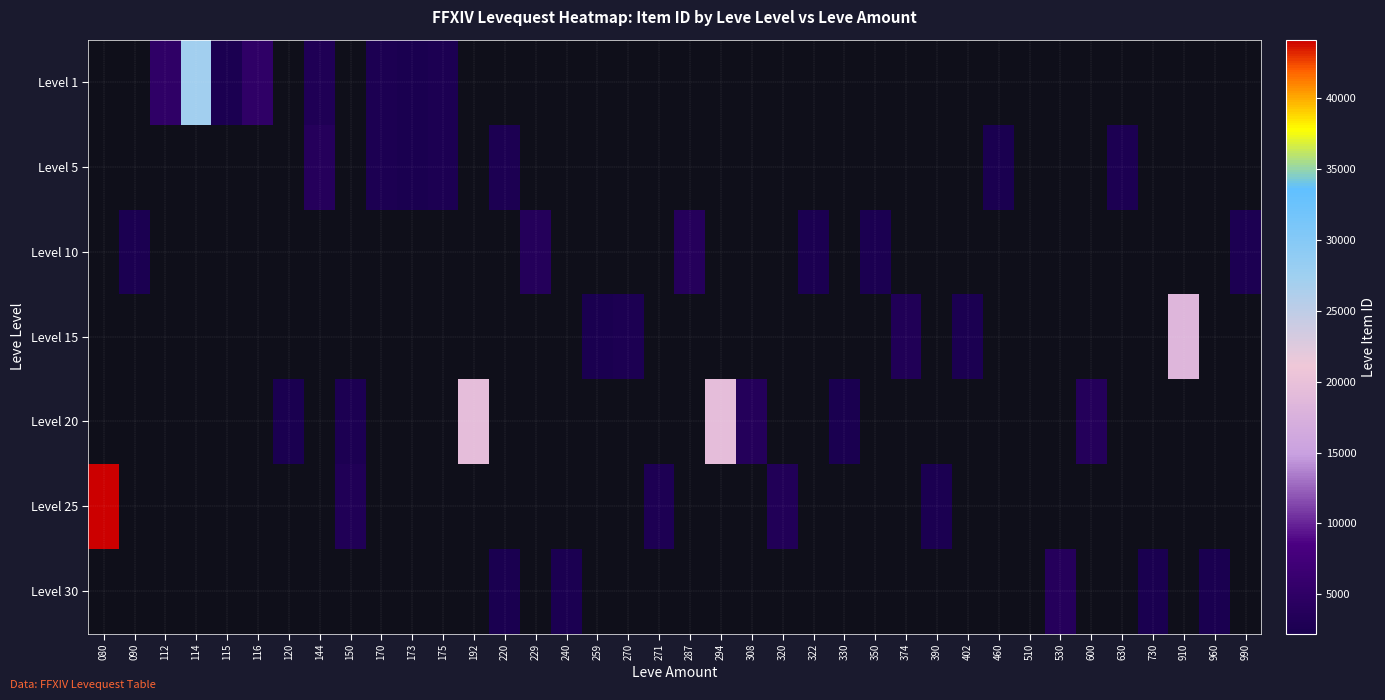

How many distinct data groups are displayed?

7